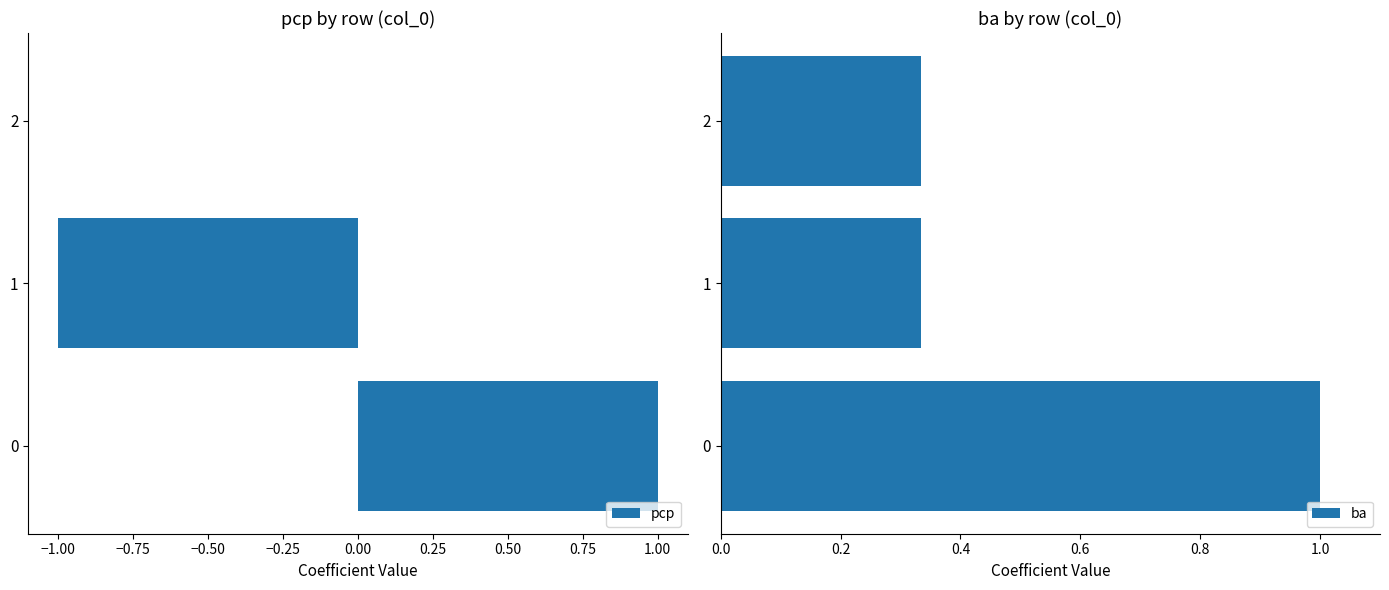

How many series are shown in this chart?

2